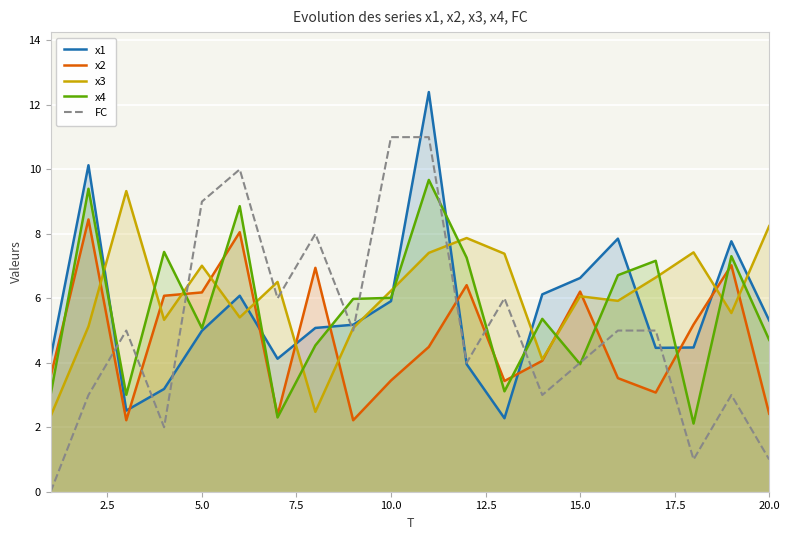

What is the value of the FC point at the 13th from the left?

6.0